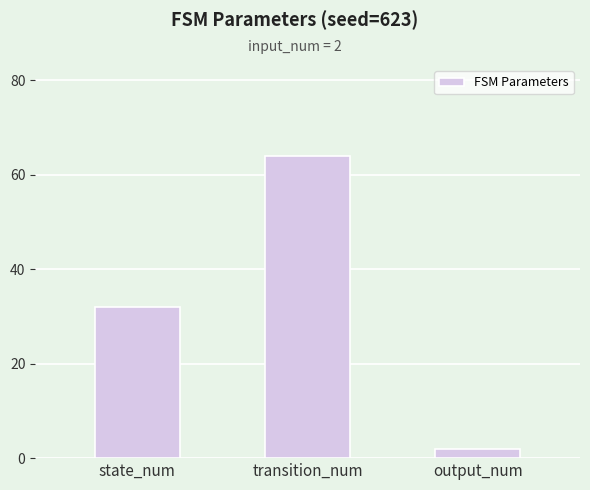

Reading left to right, list all the values displayed in this chart.

state_num=32	transition_num=64	output_num=2